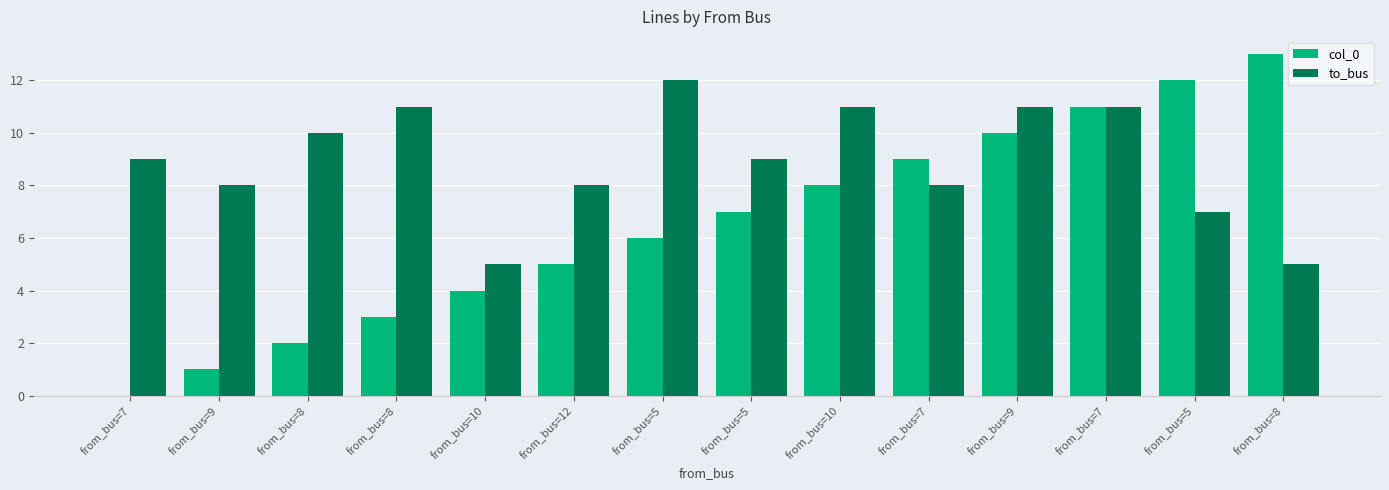

How many groups of bars are there?

14